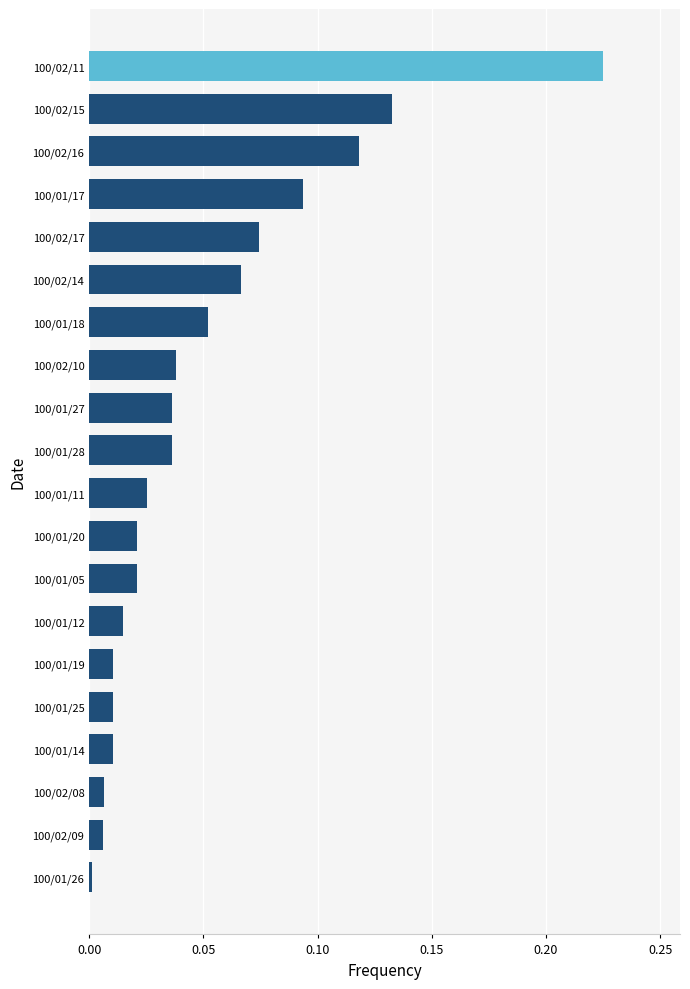

True or false: the data shows 0.2 at 100/01/17.

False